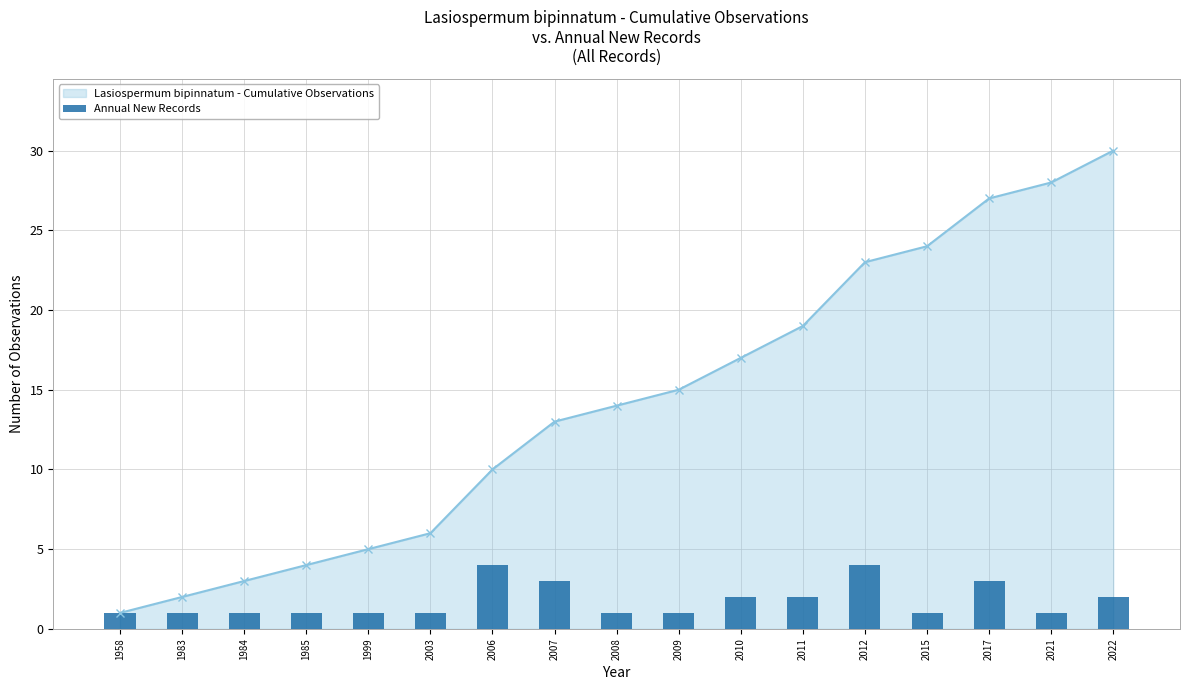

Reading left to right, transcribe all the data shown in this chart.

1	1	1	1	1	1	4	3	1	1	2	2	4	1	3	1	2